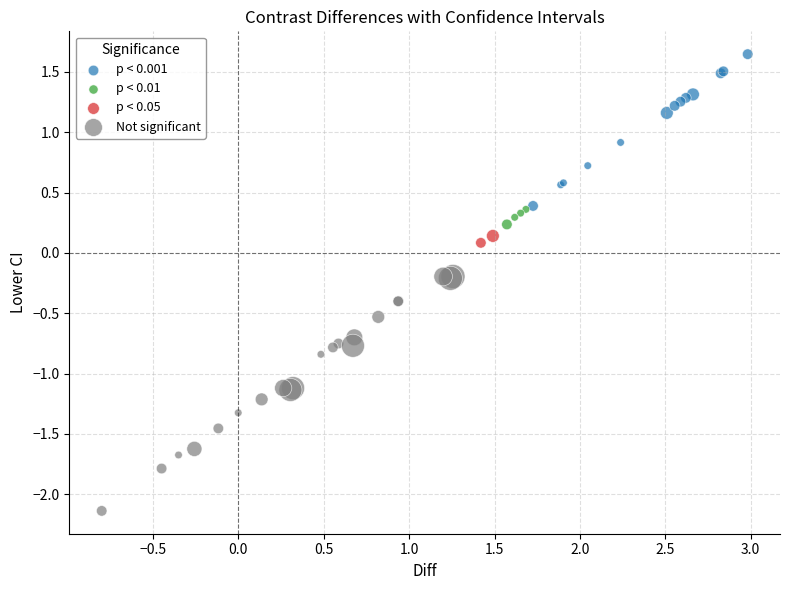

What are all the series names shown in the legend?

p < 0.001, p < 0.01, p < 0.05, Not significant